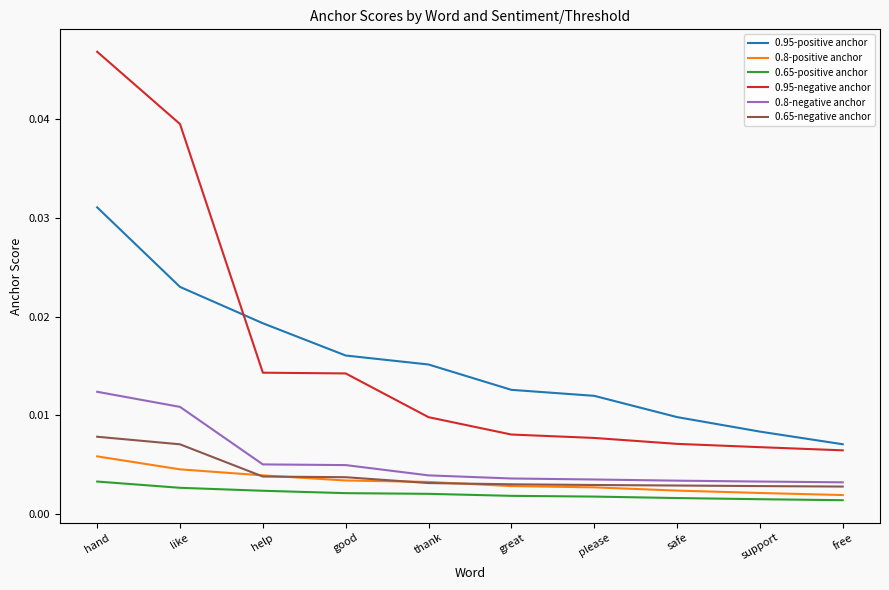

Count the 0.65-positive anchor values in the range 0 to 1.

10